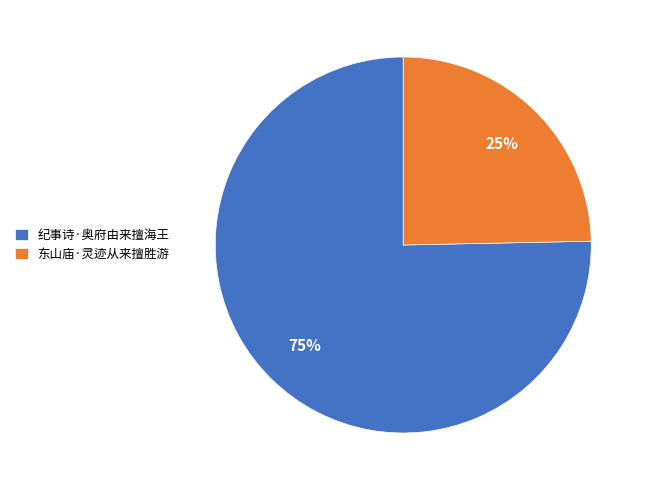

What is the ratio of the value at 东山庙·灵迹从来擅胜游 to the value at 纪事诗·奥府由来擅海王?

0.3